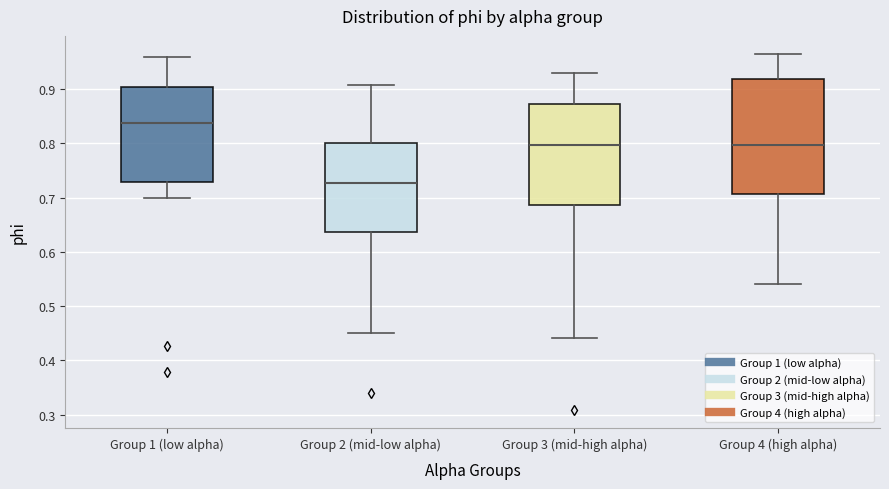

Comparing the boxes themselves (not the whiskers), which one is the tallest?

Group 4 (high alpha)